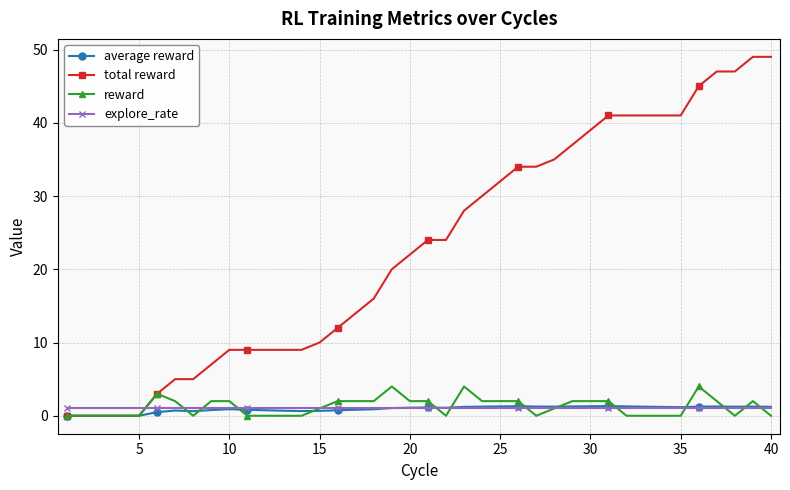

How many distinct data groups are displayed?

4